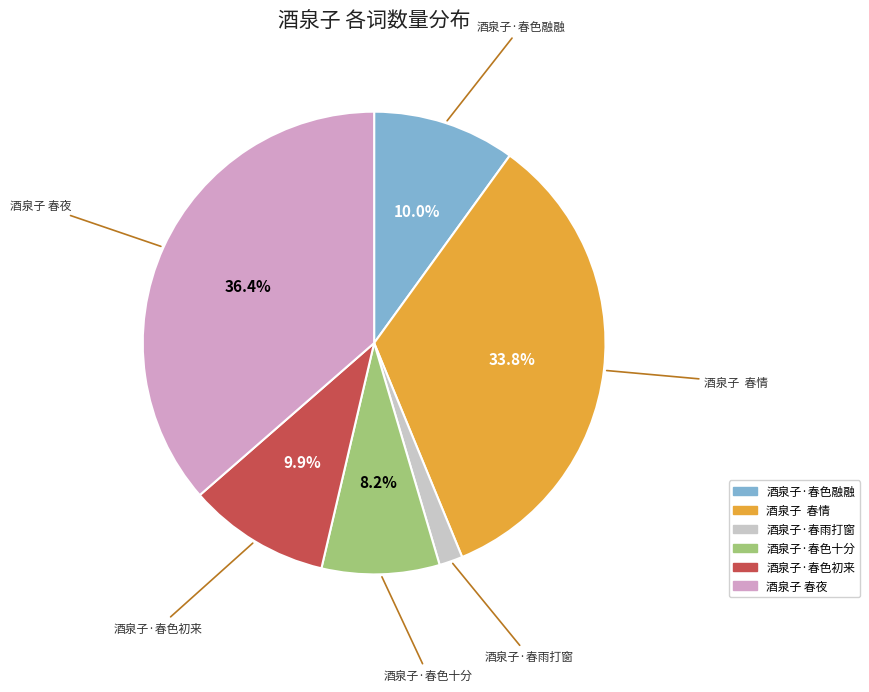

What is the smallest slice in the pie chart?

酒泉子·春雨打窗